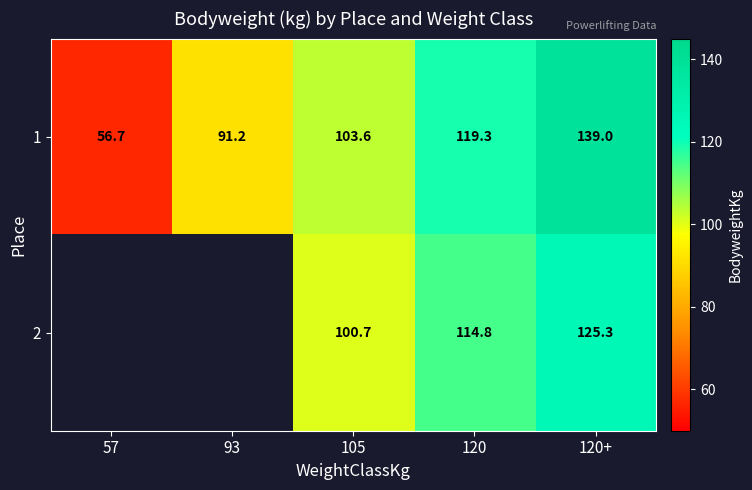

What value does the 1 series have at 57?

56.7